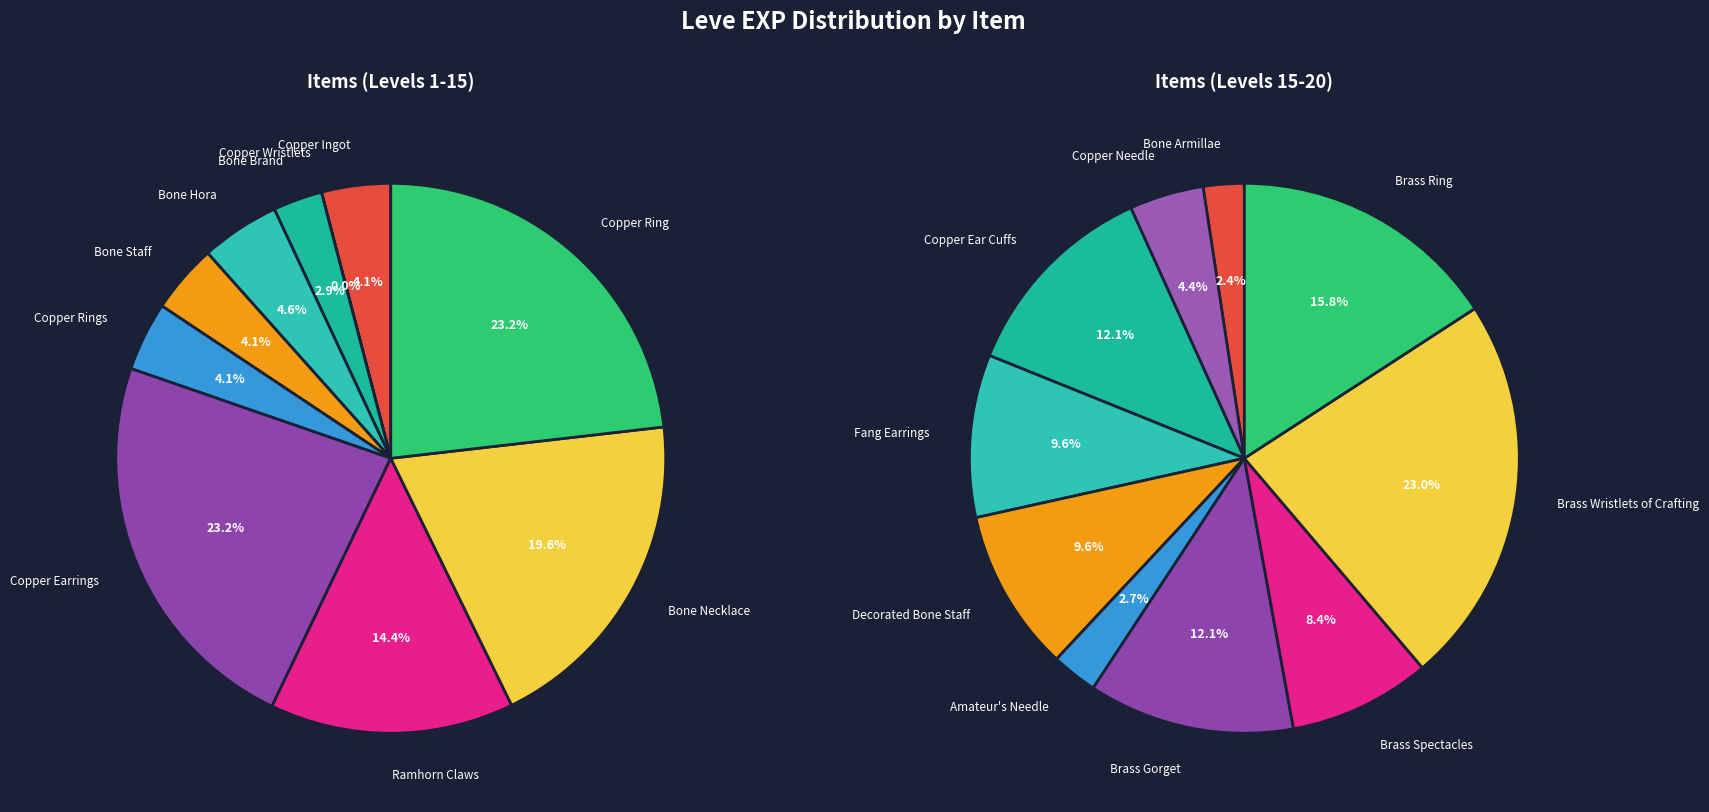

Is the sum of Copper Ring and Copper Earrings greater than half?

No